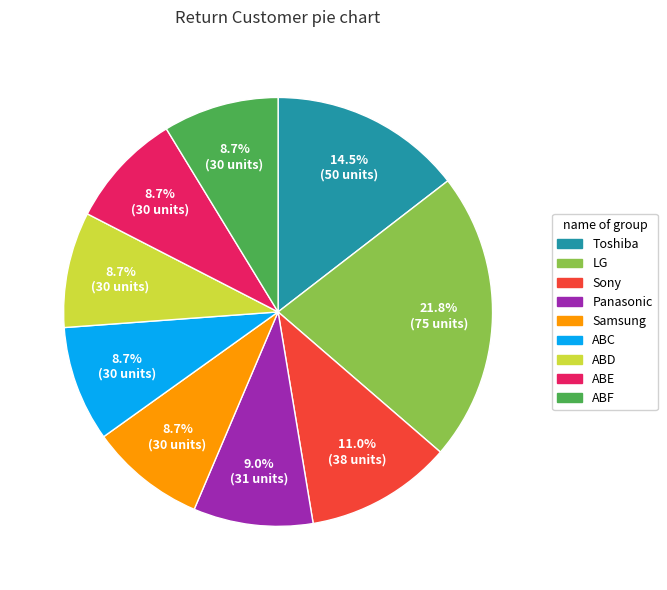

How many slices are in this pie chart?

9